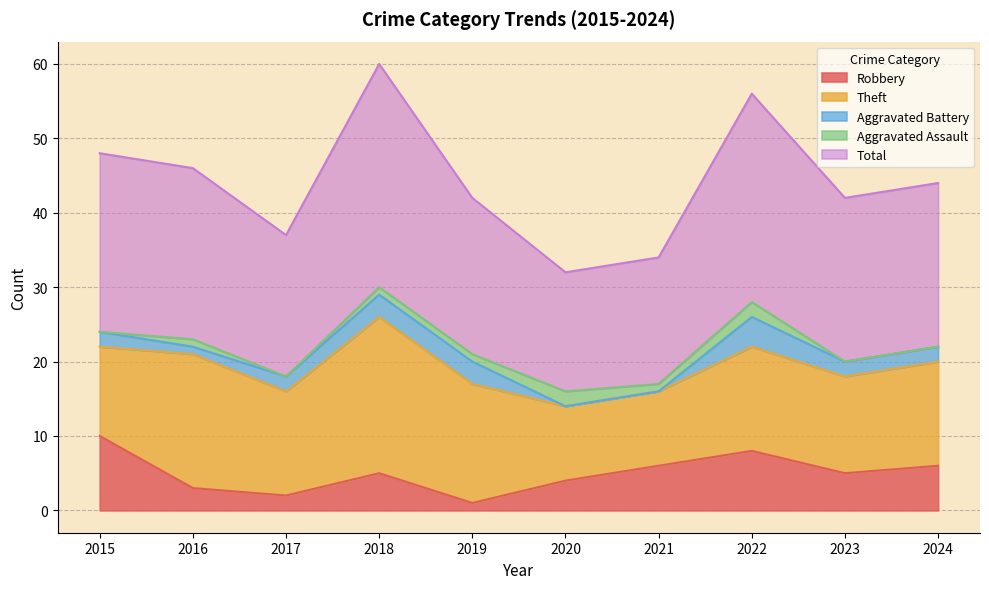

True or false: Aggravated Battery and Aggravated Assault intersect in this chart.

True